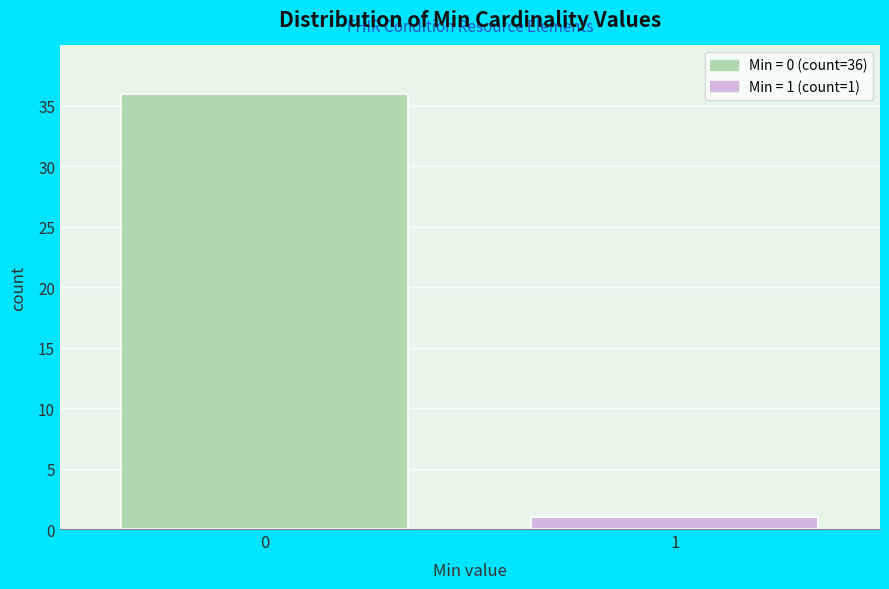

Reading left to right, list all the values displayed in this chart.

0=36	1=1